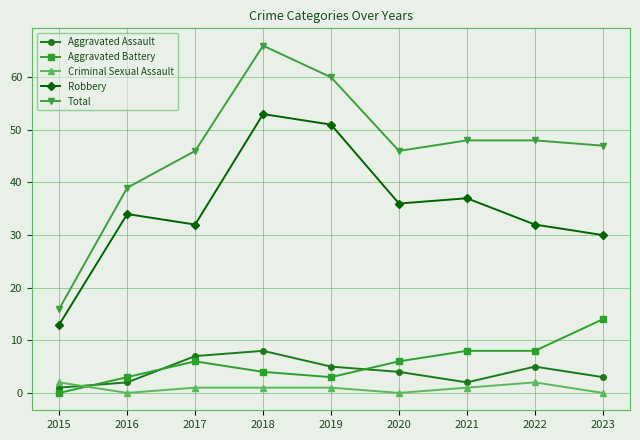

At 2022, list the series in order from smallest to largest.

Criminal Sexual Assault, Aggravated Assault, Aggravated Battery, Robbery, Total